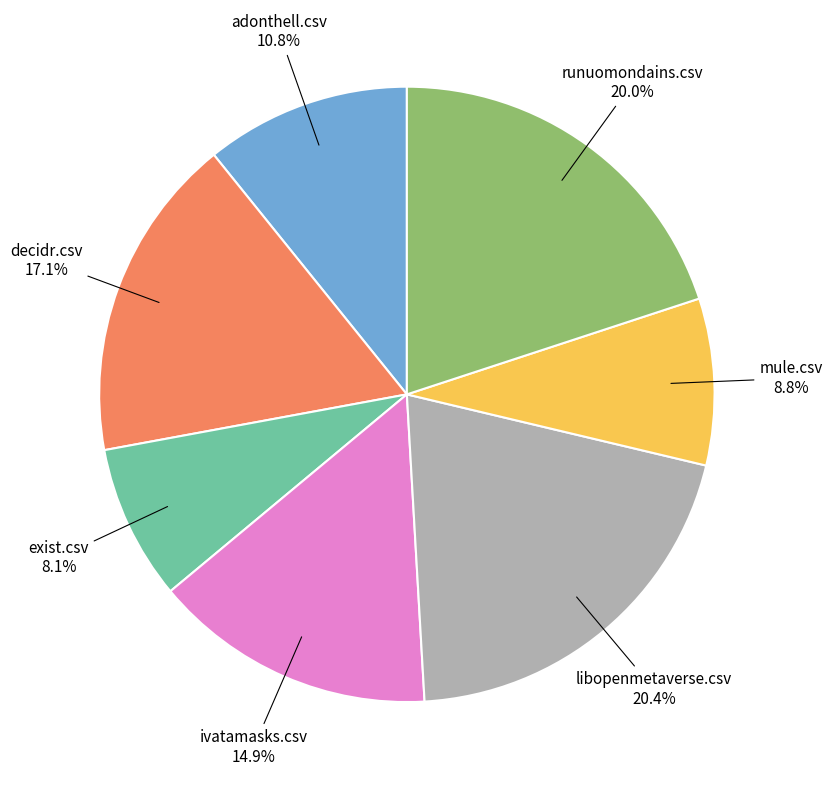

Does any single category account for the majority?

No